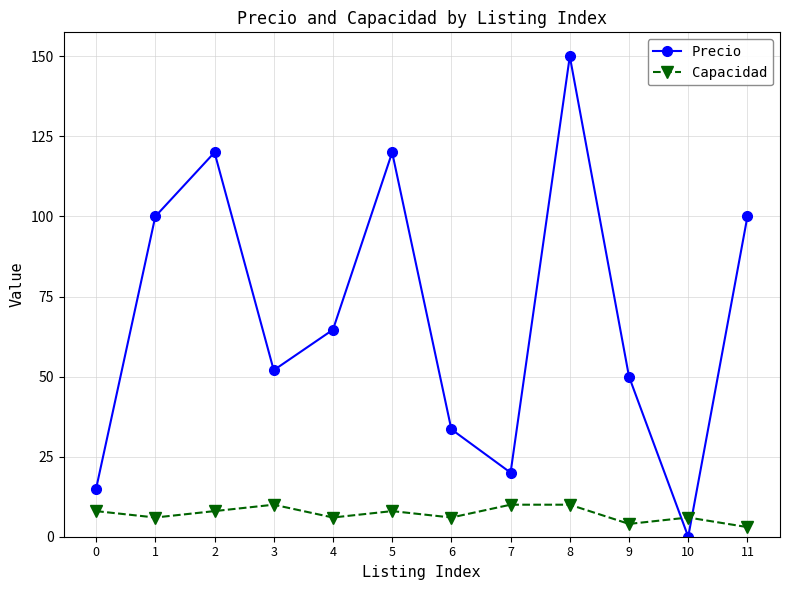

How many distinct data groups are displayed?

2